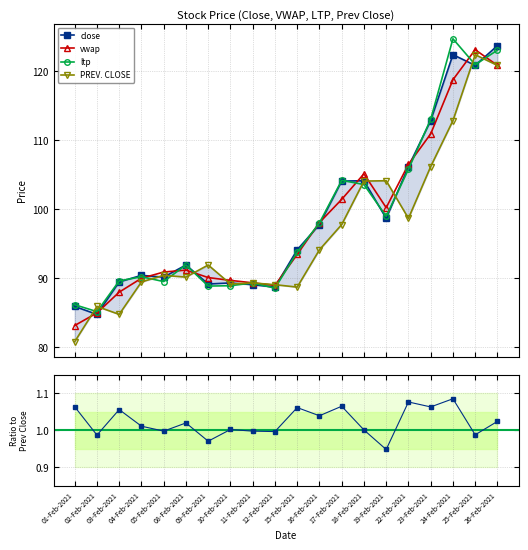

Rank the series at 17-Feb-2021 from lowest to highest value.

Ratio to Prev Close, PREV. CLOSE, vwap, close, ltp